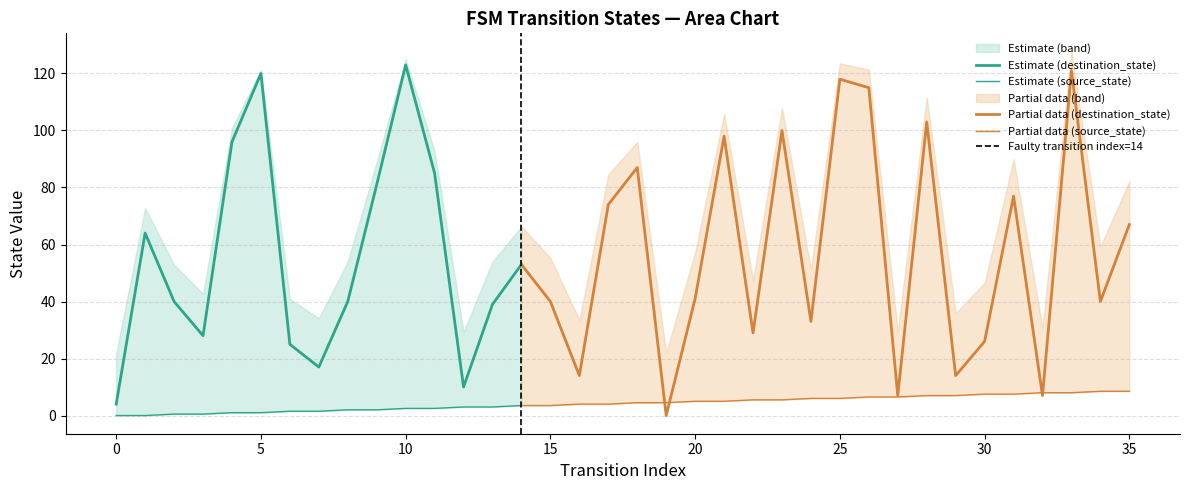

True or false: input_num_lower has more than 2 interior local peaks.

False